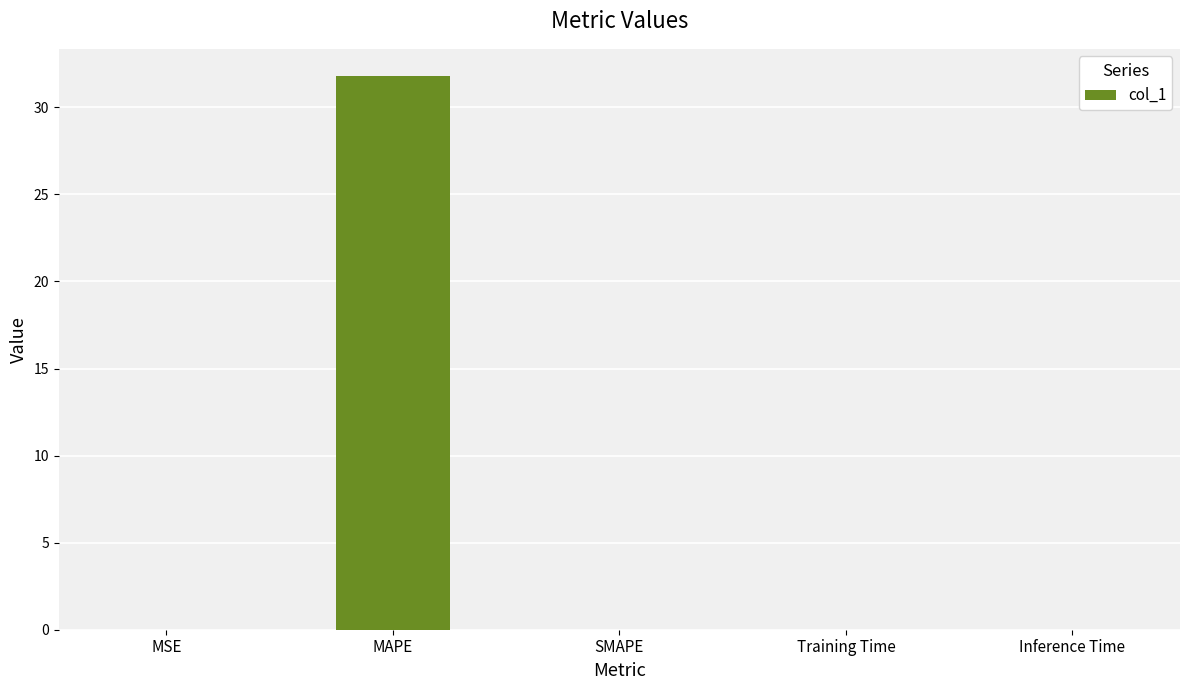

True or false: the data shows 20.7 at SMAPE.

False